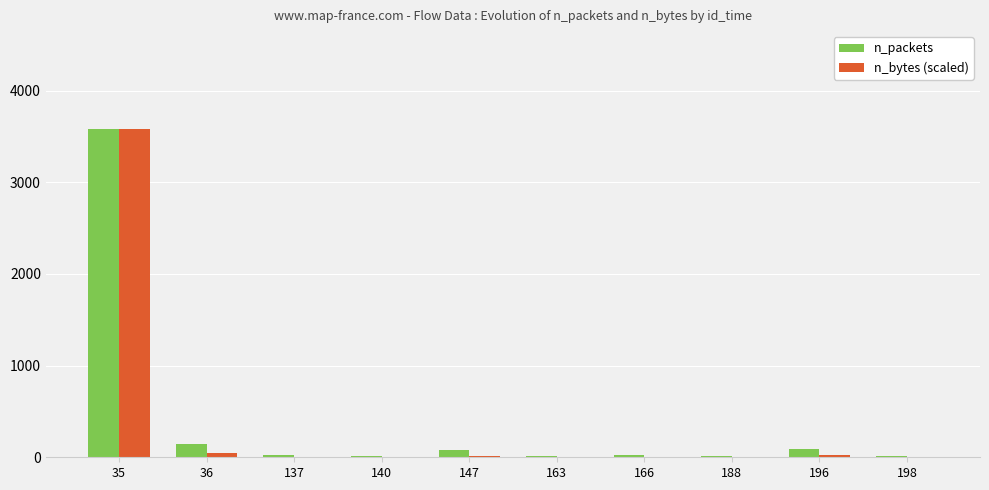

Are the bars grouped side by side (vs. stacked)?

Yes